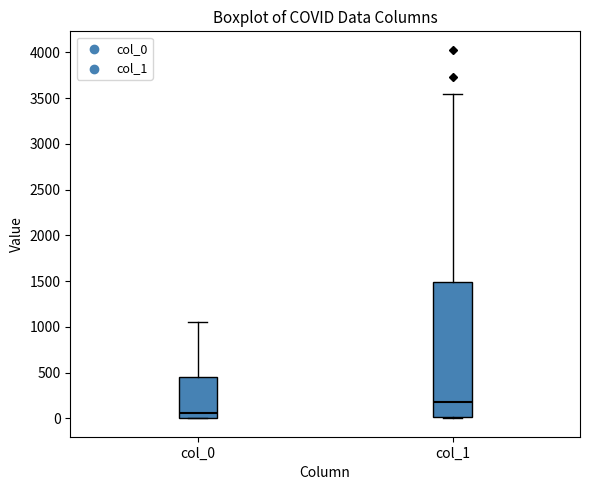

Where is the upper edge of the box for col_0 on the y-axis? The values are not printed on the chart, so give them approximately, as read against the axis.

450